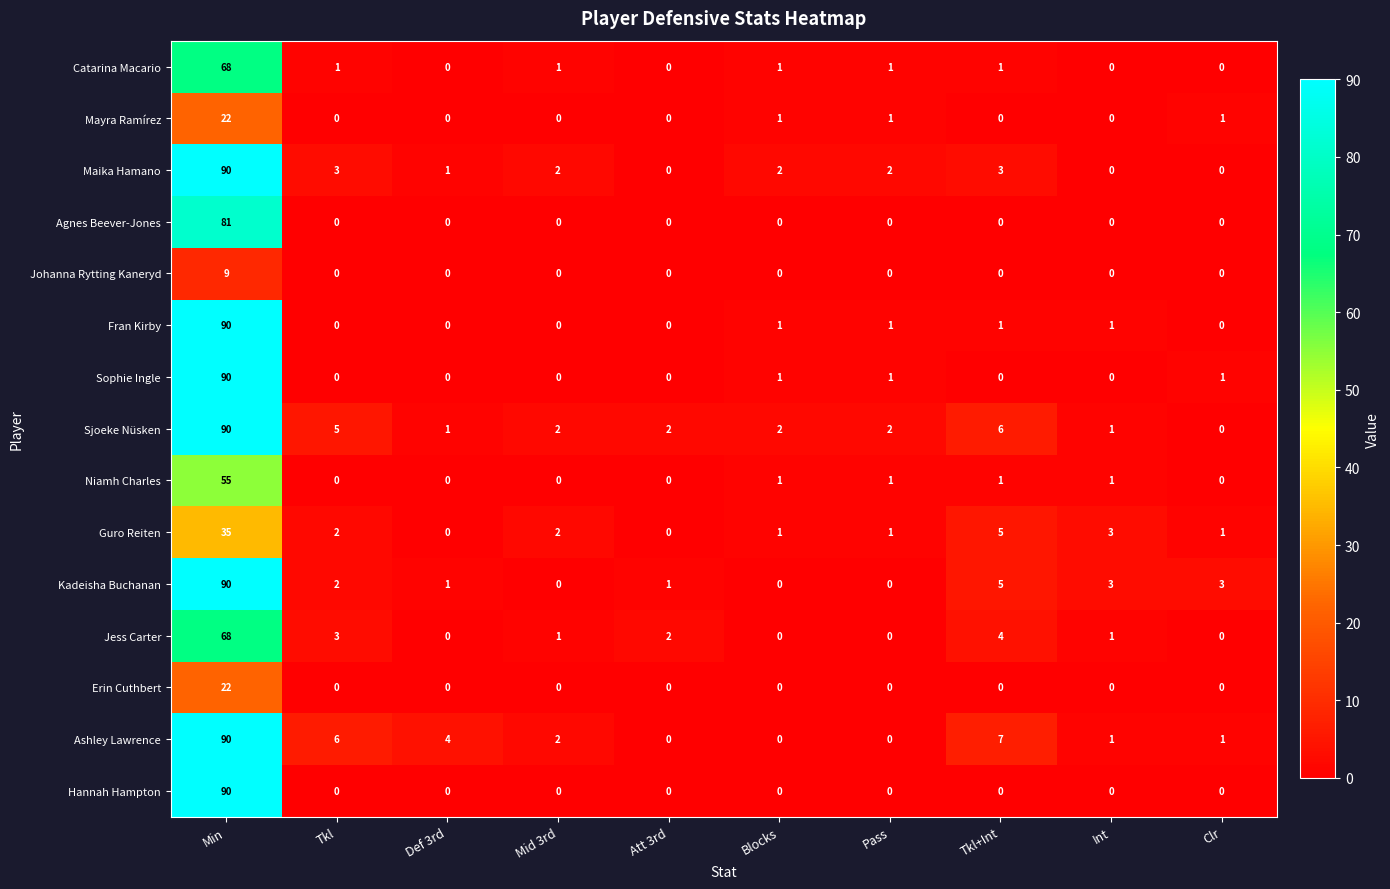

What is the sum of the Jess Carter values at Tkl and Att 3rd?

5